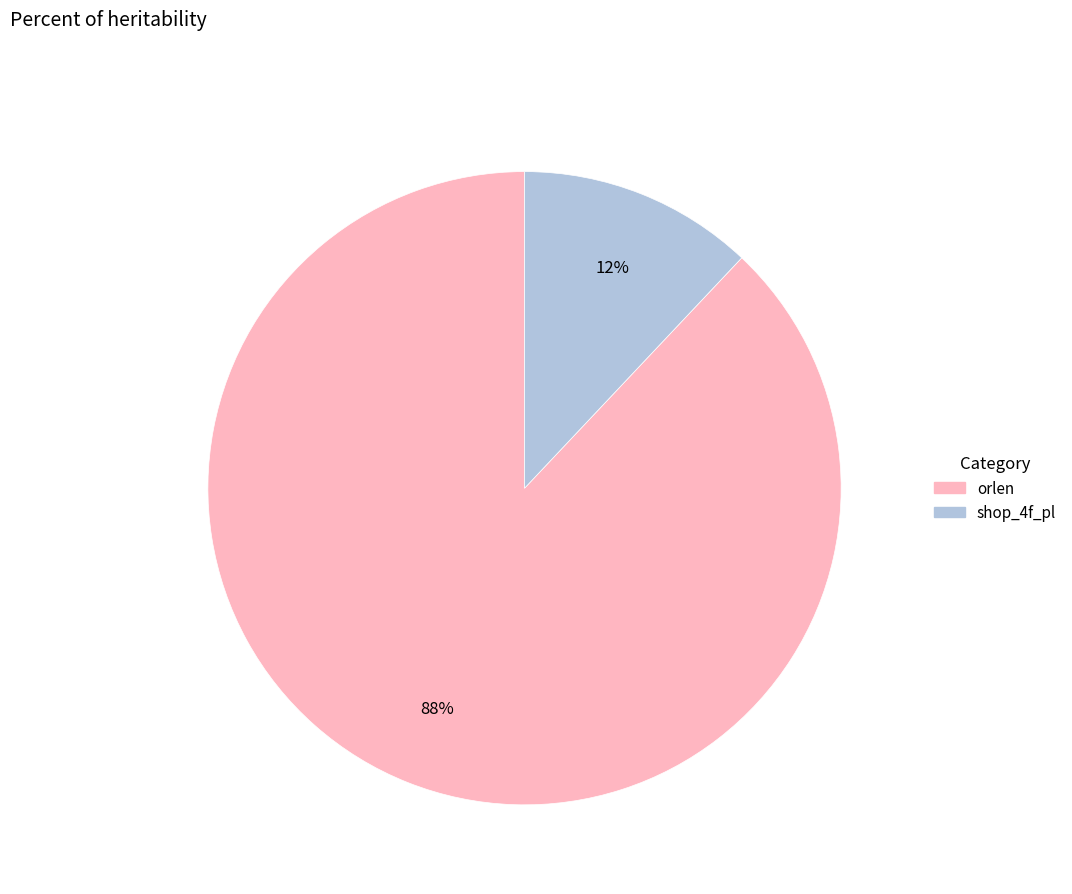

Does any single category account for the majority?

Yes